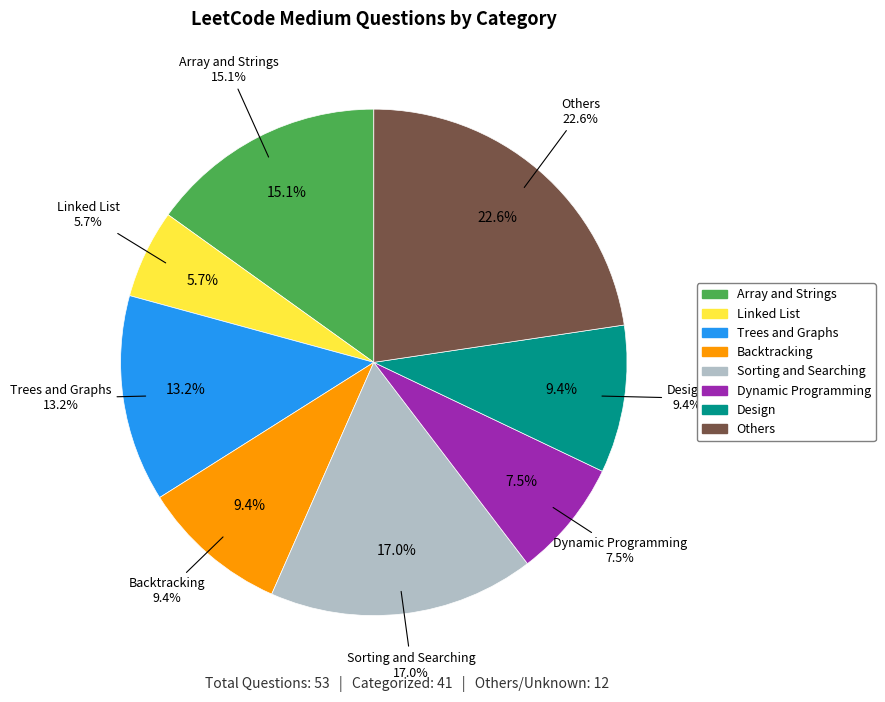

Which has a higher value, Array and Strings or Linked List?

Array and Strings